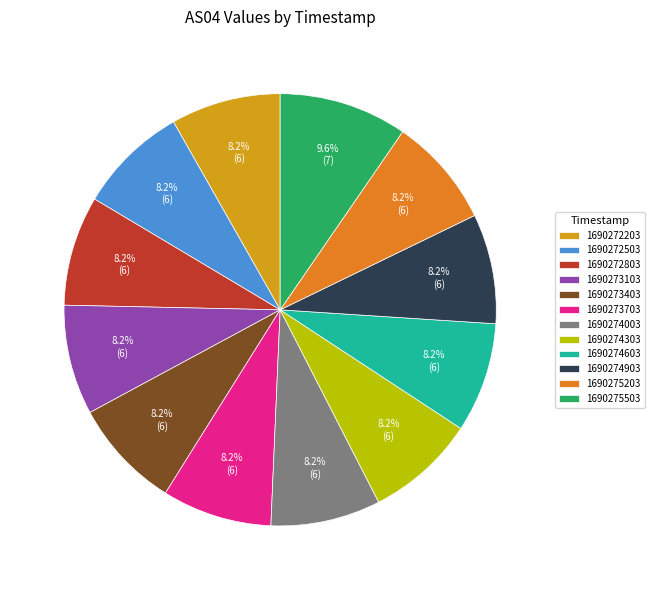

What is the largest slice in the pie chart?

1690275503